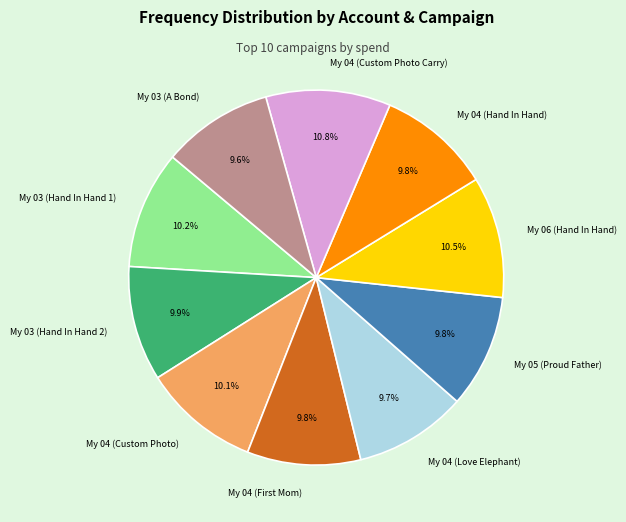

True or false: My 04 (Custom Photo) accounts for 1% of the total.

False